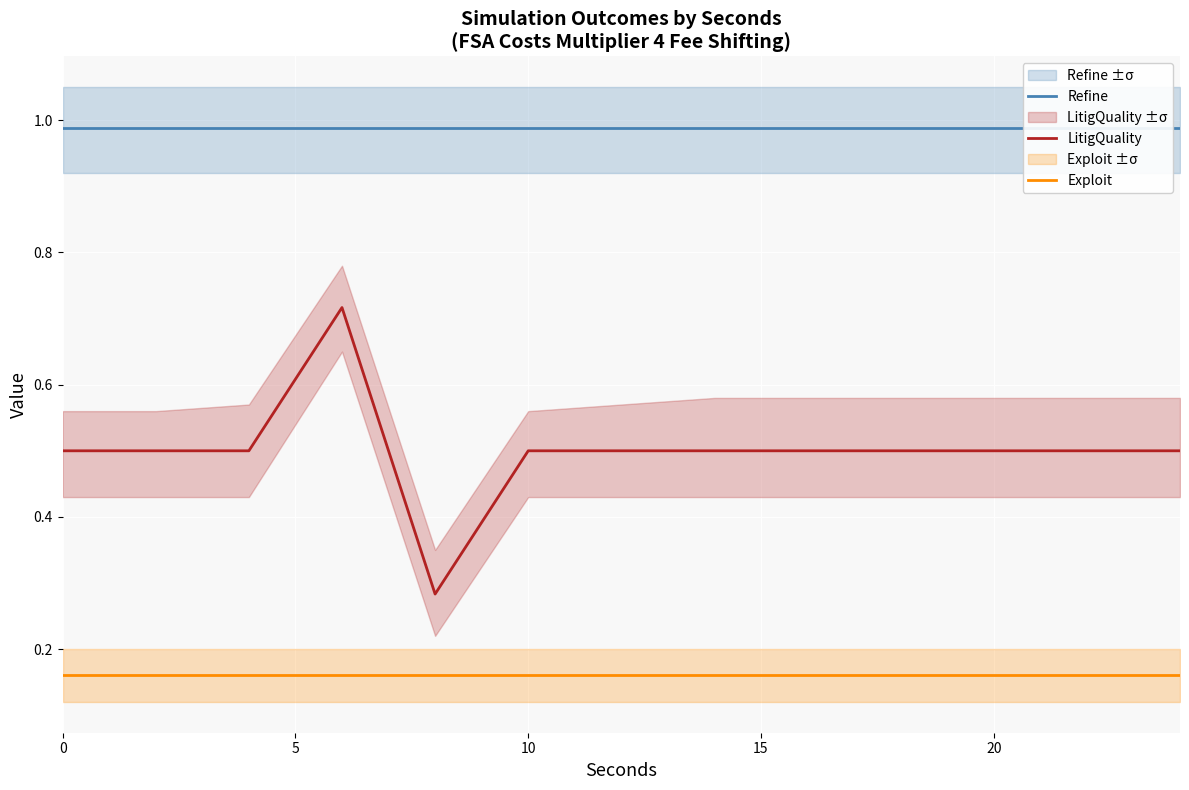

Does the chart display data point markers on the line(s)?

No